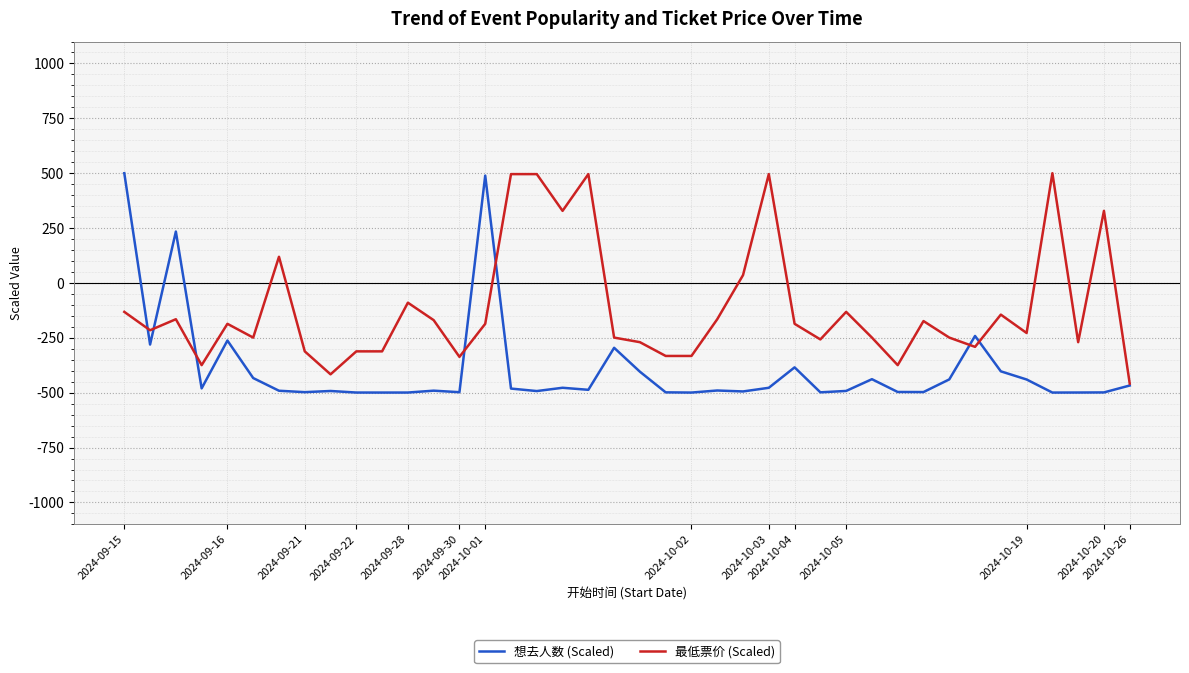

What is the sum of all 最低票价 (Scaled) values?

-4523.8